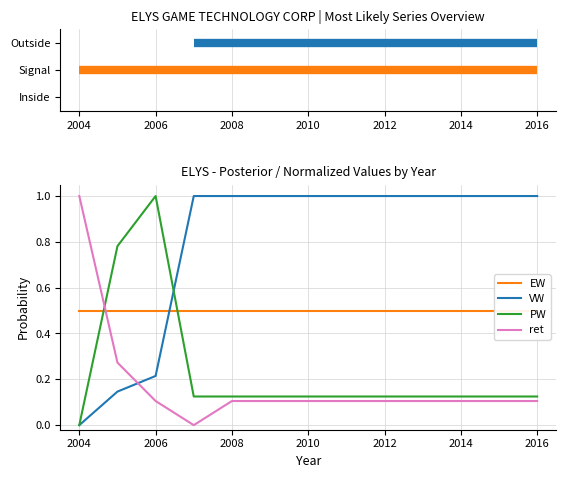

What is the maximum value shown in the chart?

1.0